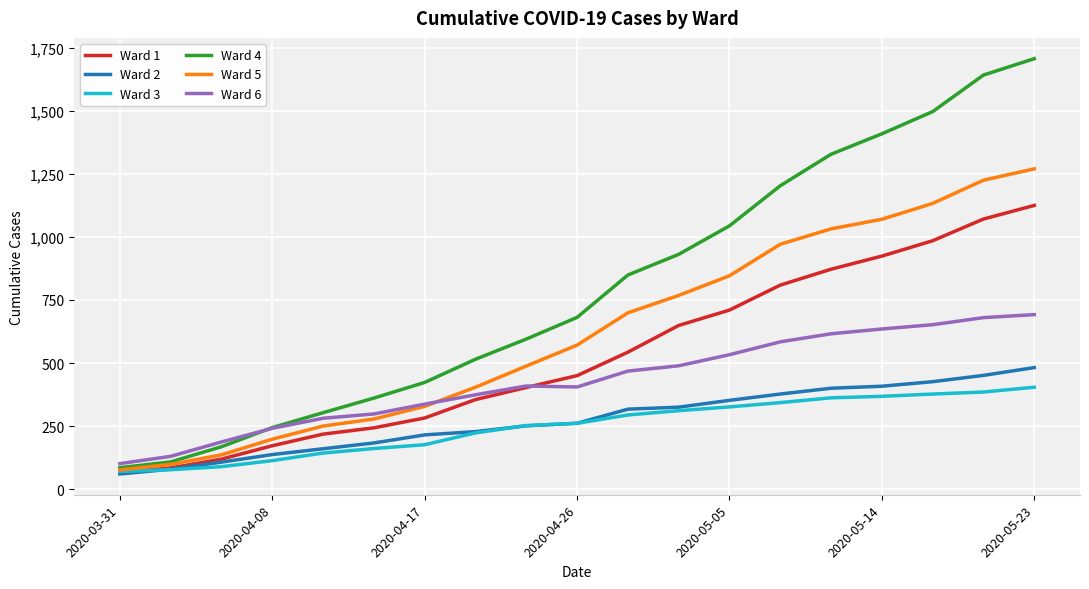

List the series in order of their peak value, lowest first.

Ward 3, Ward 2, Ward 6, Ward 1, Ward 5, Ward 4